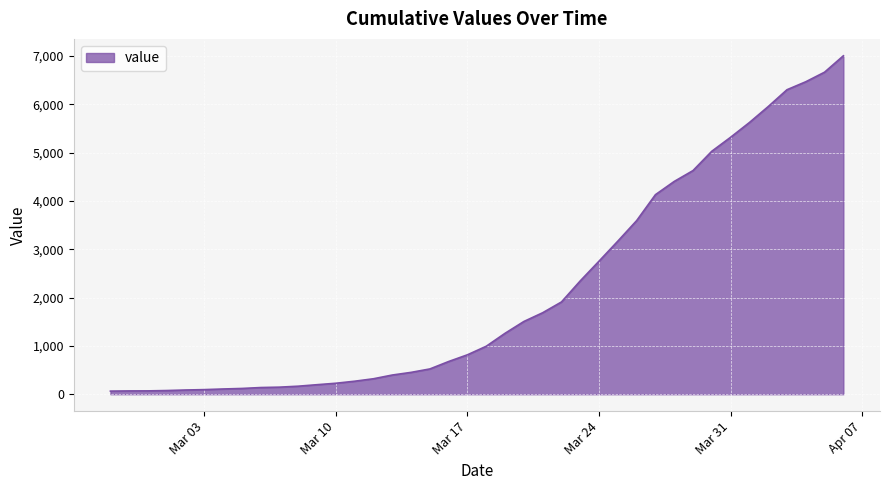

What is the greatest value displayed?

7003